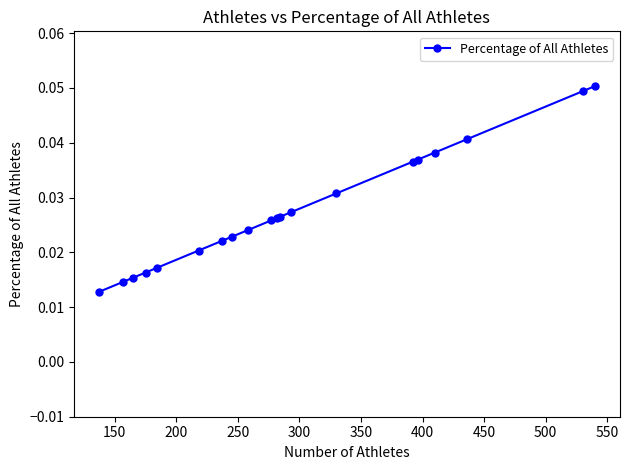

How many values are between 0 and 1?

20